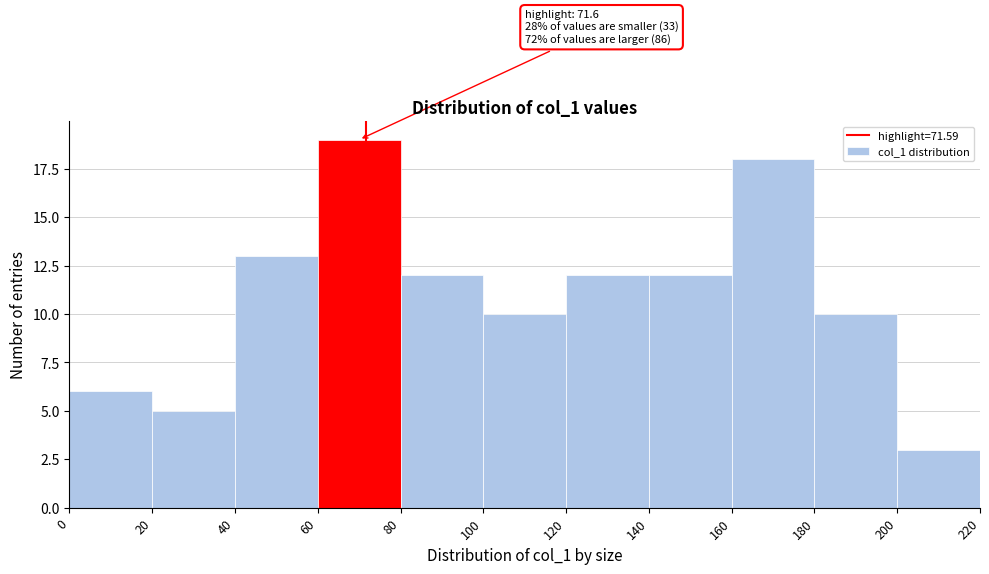

Which range on the x-axis has the tallest bar?

60 to 80